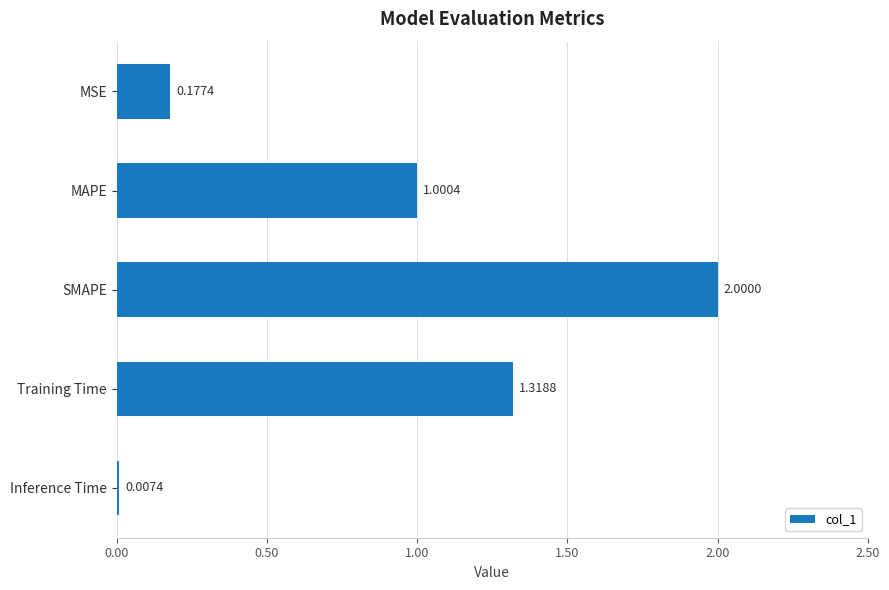

What is the change in value from MAPE to SMAPE?

+1.0